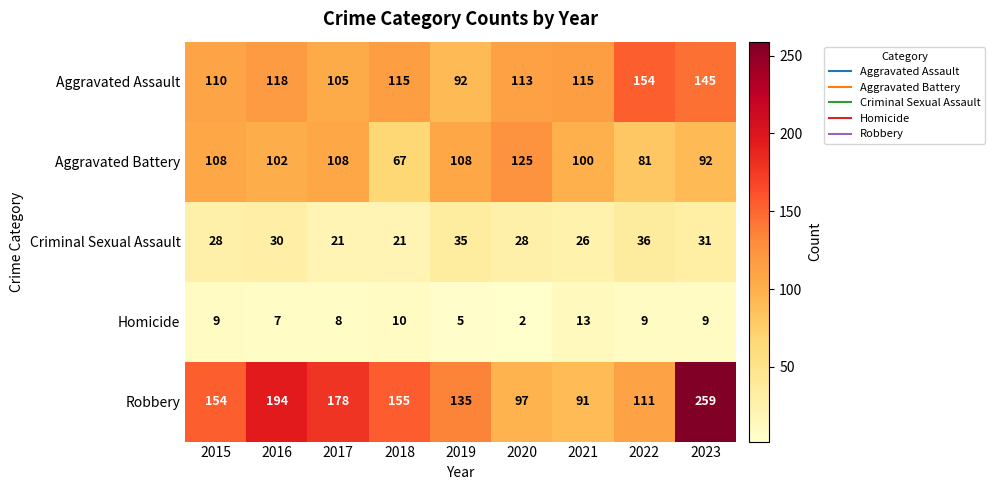

Which series has the largest total across all categories?

Robbery